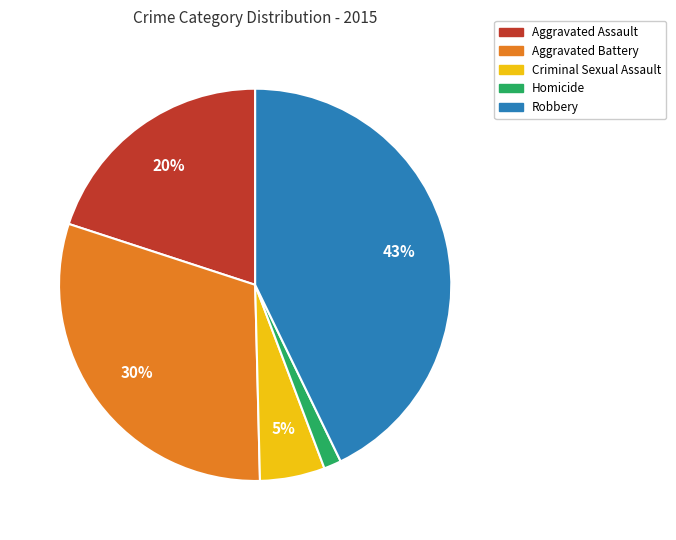

Rank the categories by value from lowest to highest.

Homicide, Criminal Sexual Assault, Aggravated Assault, Aggravated Battery, Robbery